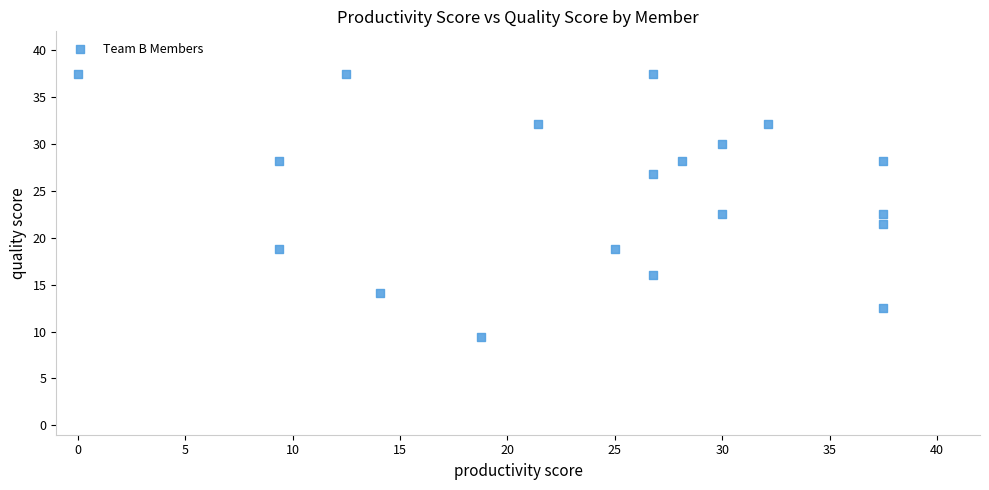

What is the range of Y values (max minus min)?

28.1